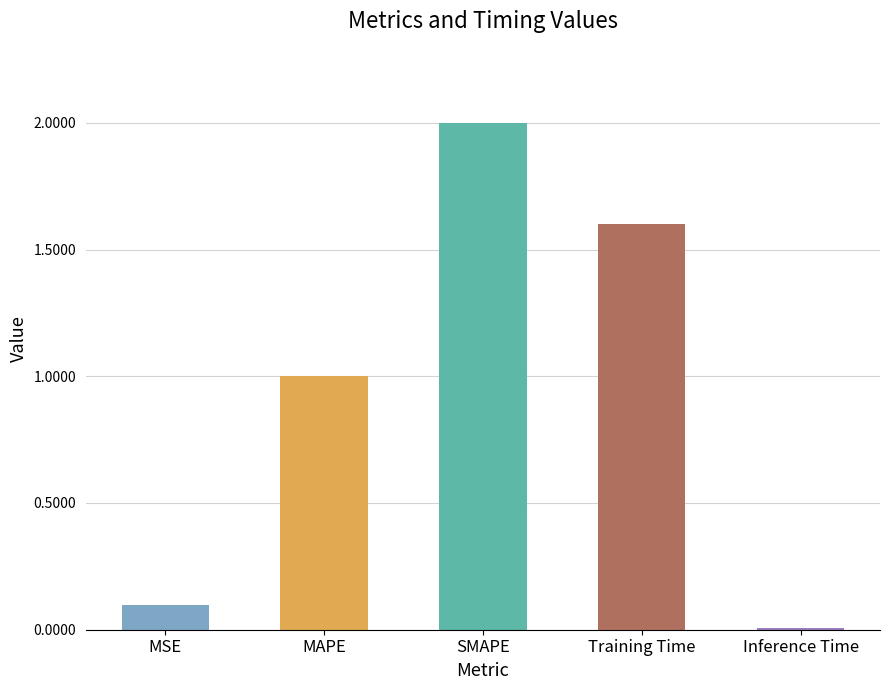

What is the label of the 4th bar from the right?

MAPE